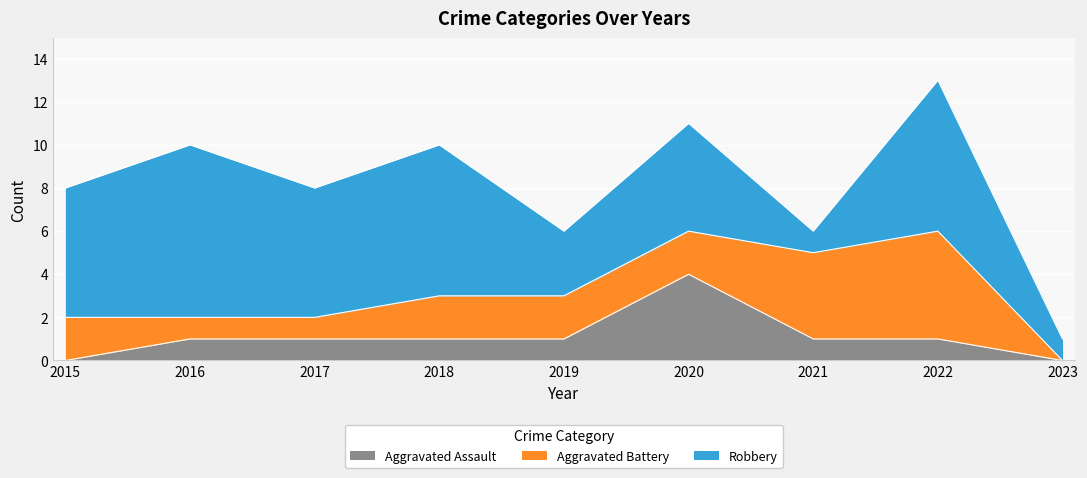

How many data points in Robbery are above 6?

3